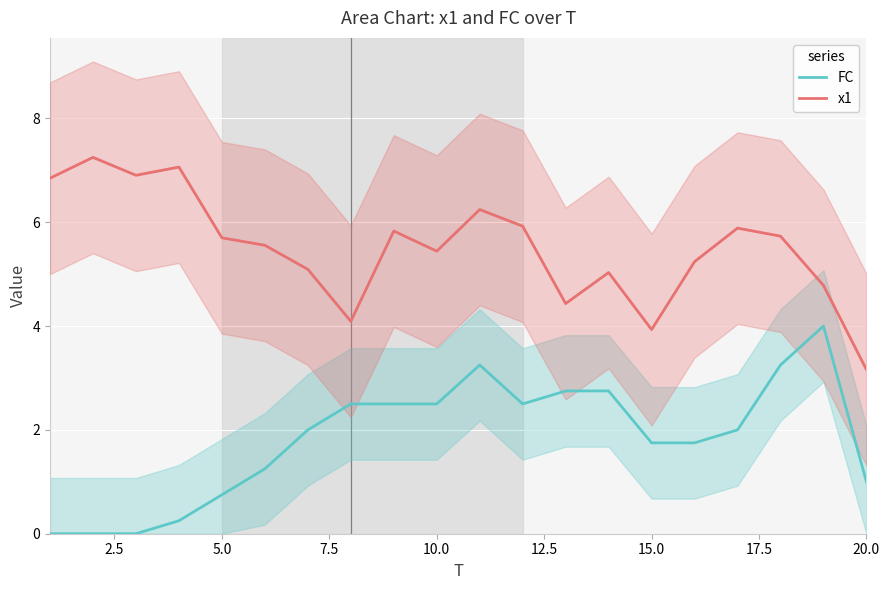

What is the maximum value for x1?

7.2